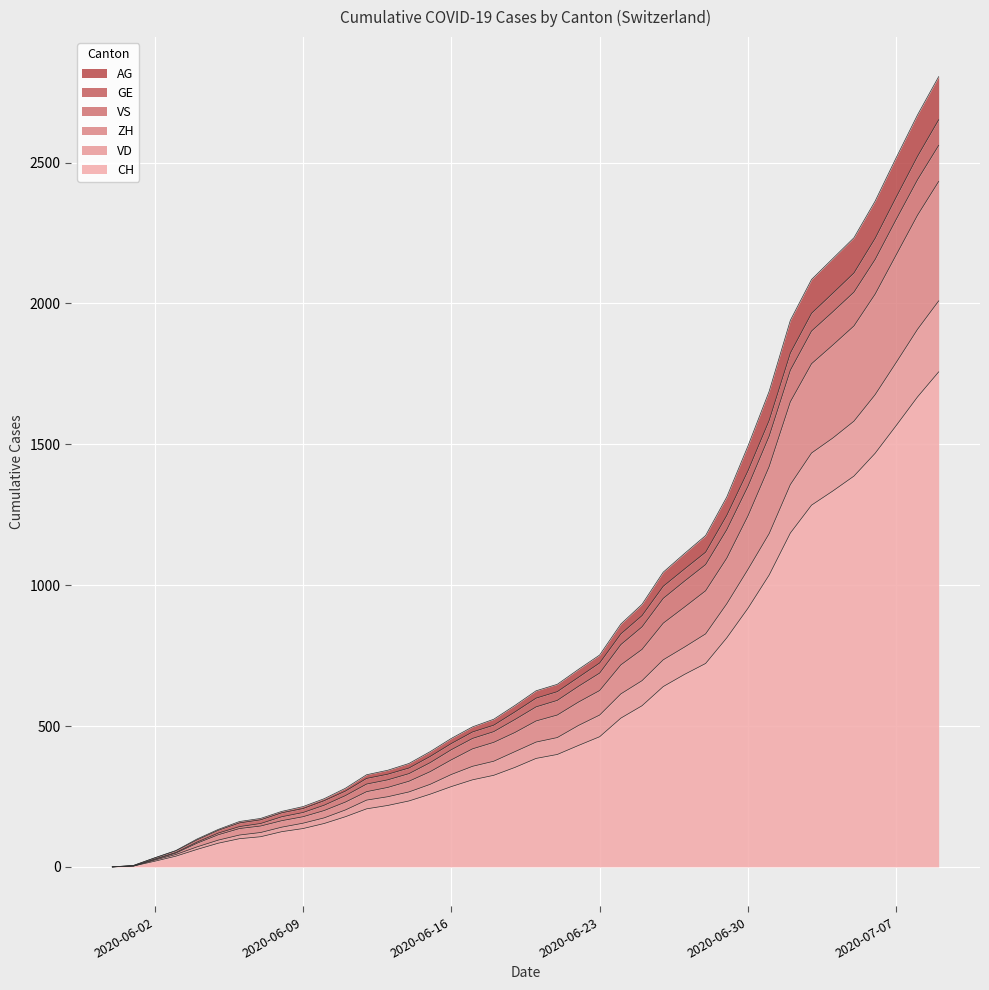

What is the label of the 37th point from the left?

2020-07-06